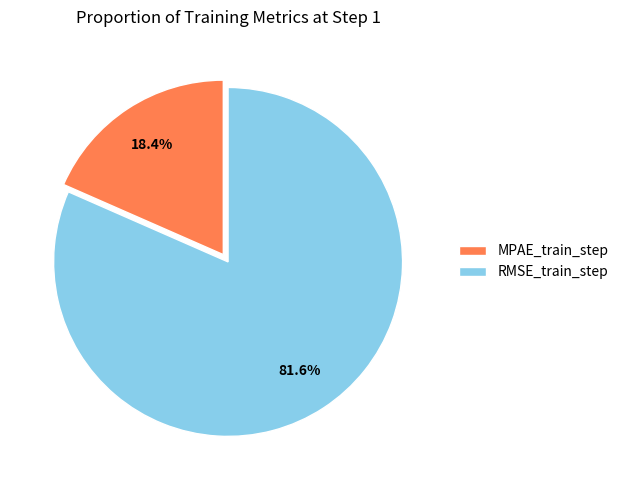

Which slice is the largest?

RMSE_train_step